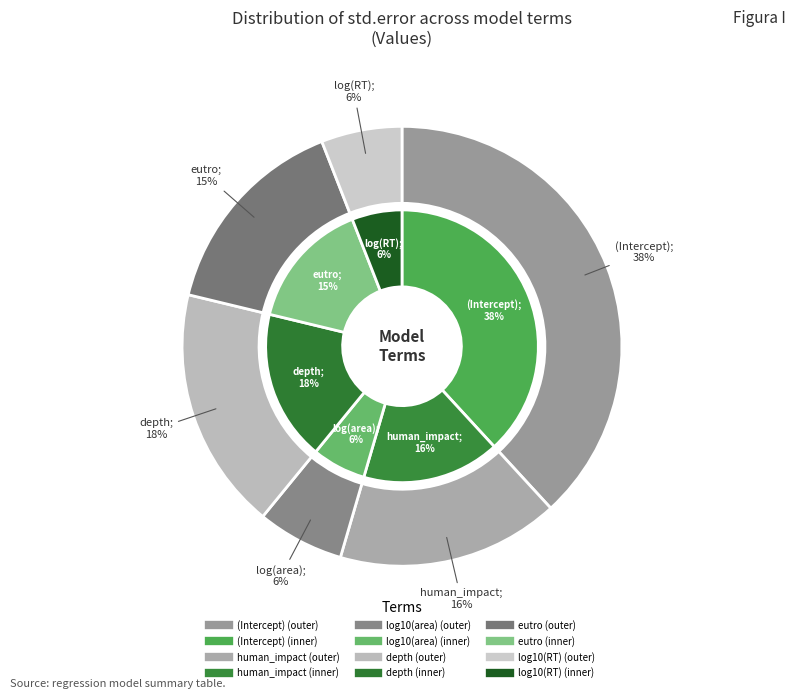

The eutro slice represents 9% of the pie. True or false?

False